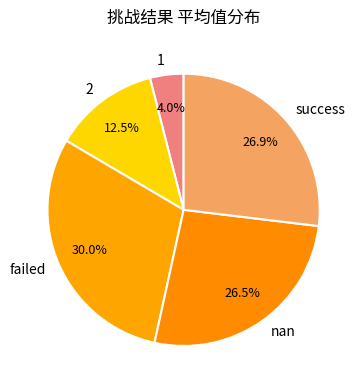

What is the largest slice in the pie chart?

failed